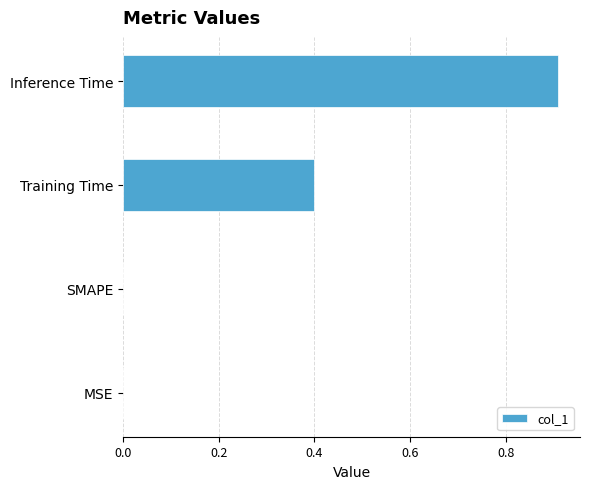

At which category does the chart reach its peak across all series?

Inference Time